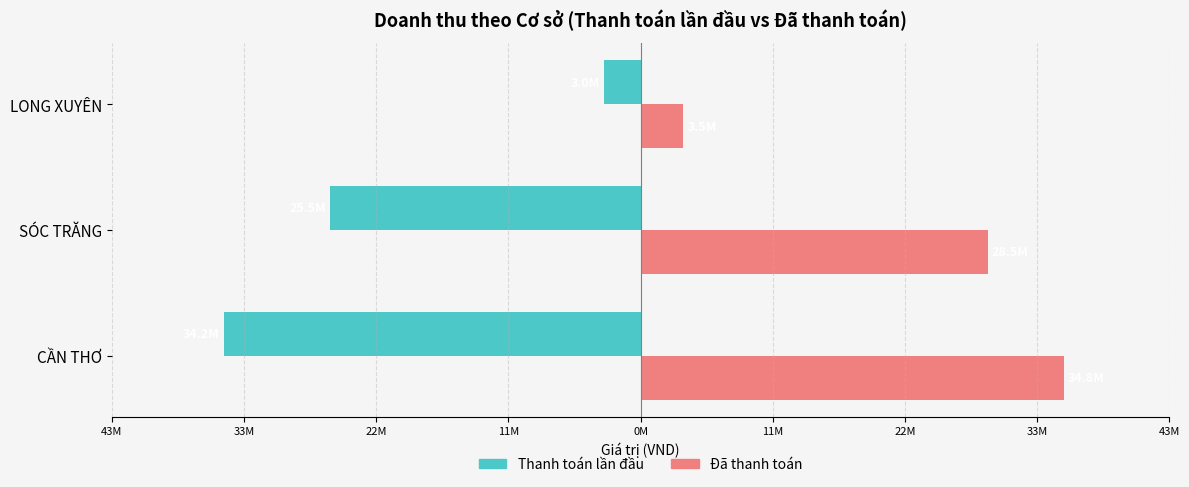

Which series has the widest spread of values?

Thanh toán lần đầu